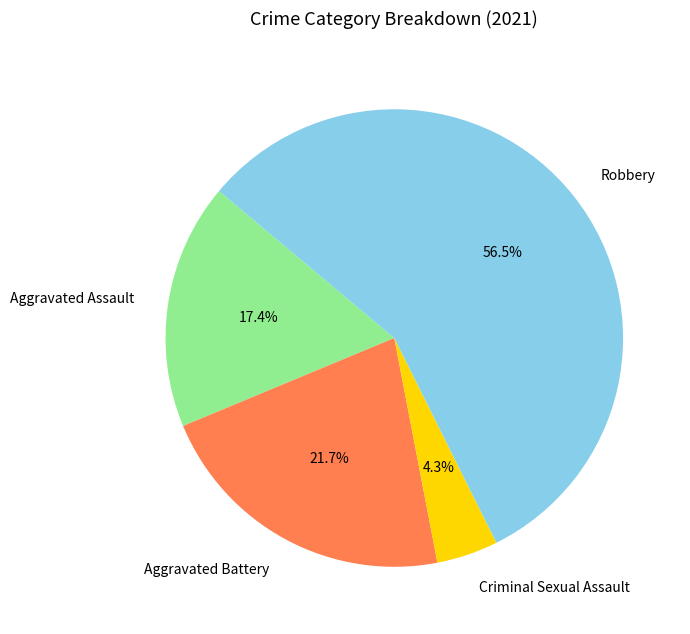

Does Robbery represent more than half of the total?

Yes